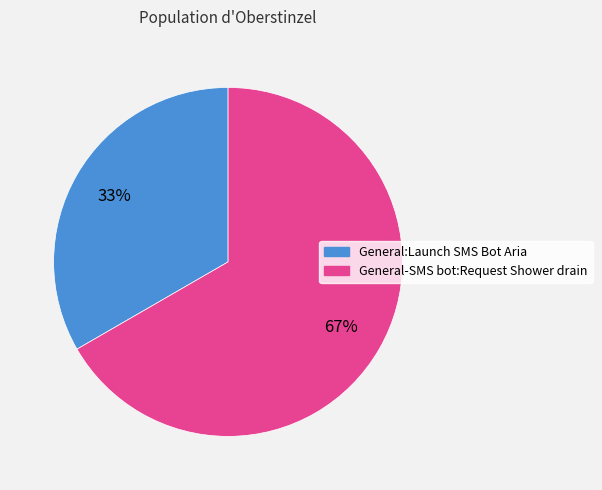

What is the majority slice?

General-SMS bot:Request Shower drain